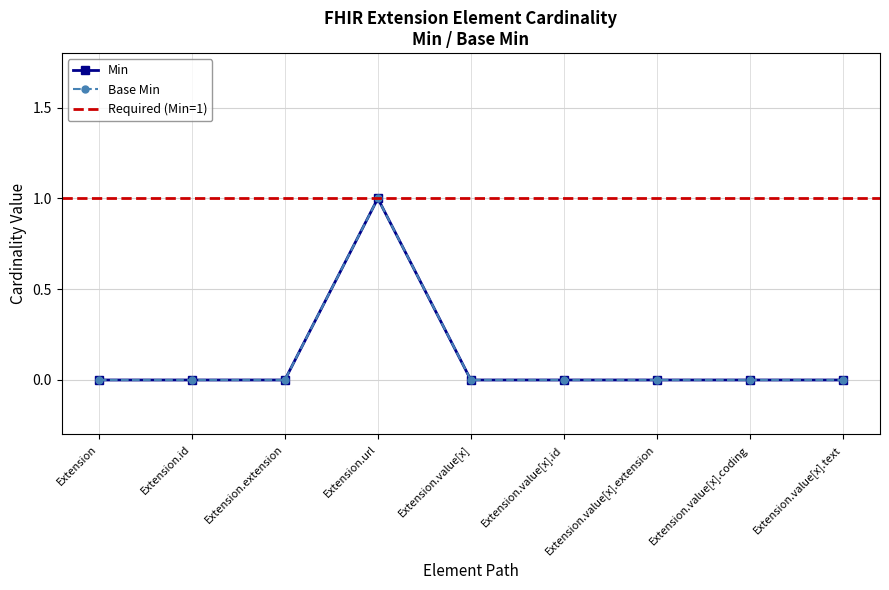

Reading right to left, list all the values displayed in this chart.

Min: 0	0	0	0	0	1	0	0	0
Base Min: 0	0	0	0	0	1	0	0	0